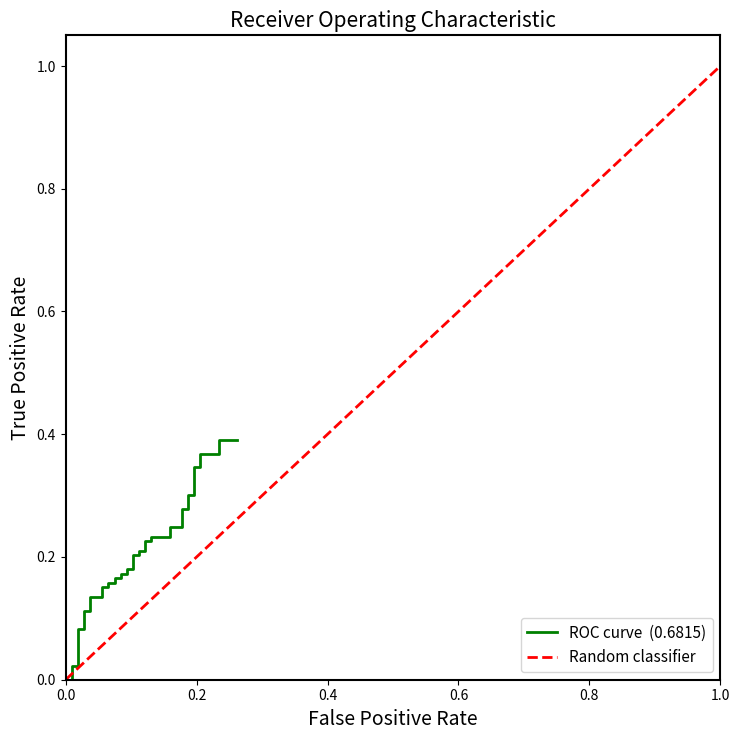

How many values exceed 0?

38